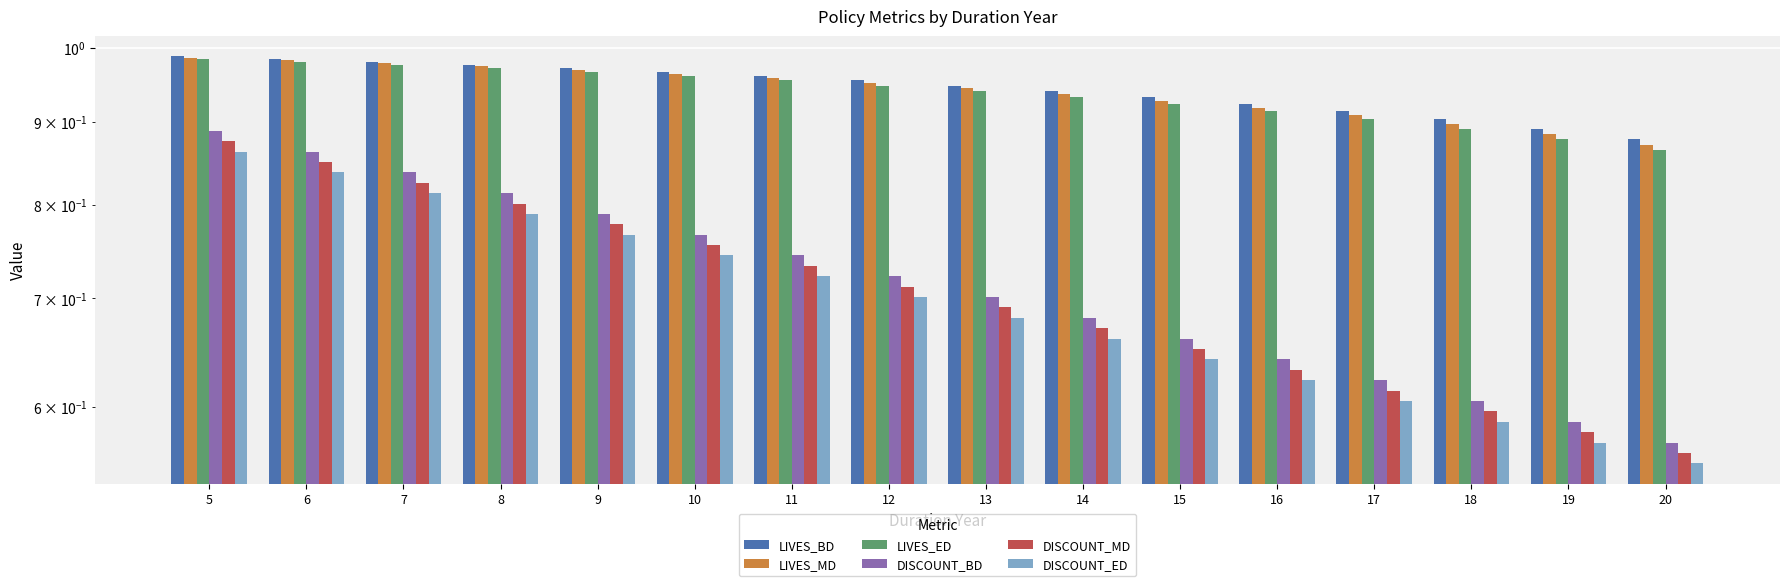

Which category has the lowest value across all series?

20